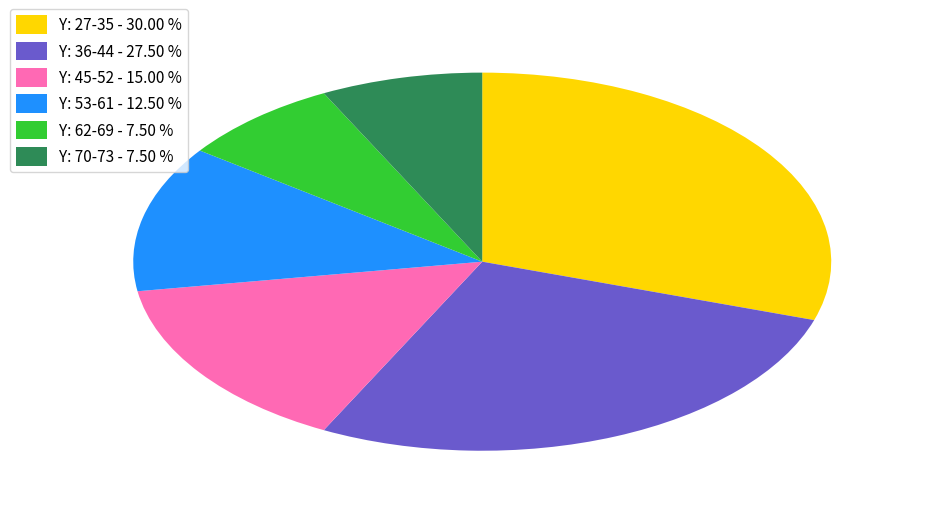

What is the ratio of the value at Y: 36-44 - 27.50 % to the value at Y: 45-52 - 15.00 %?

1.8